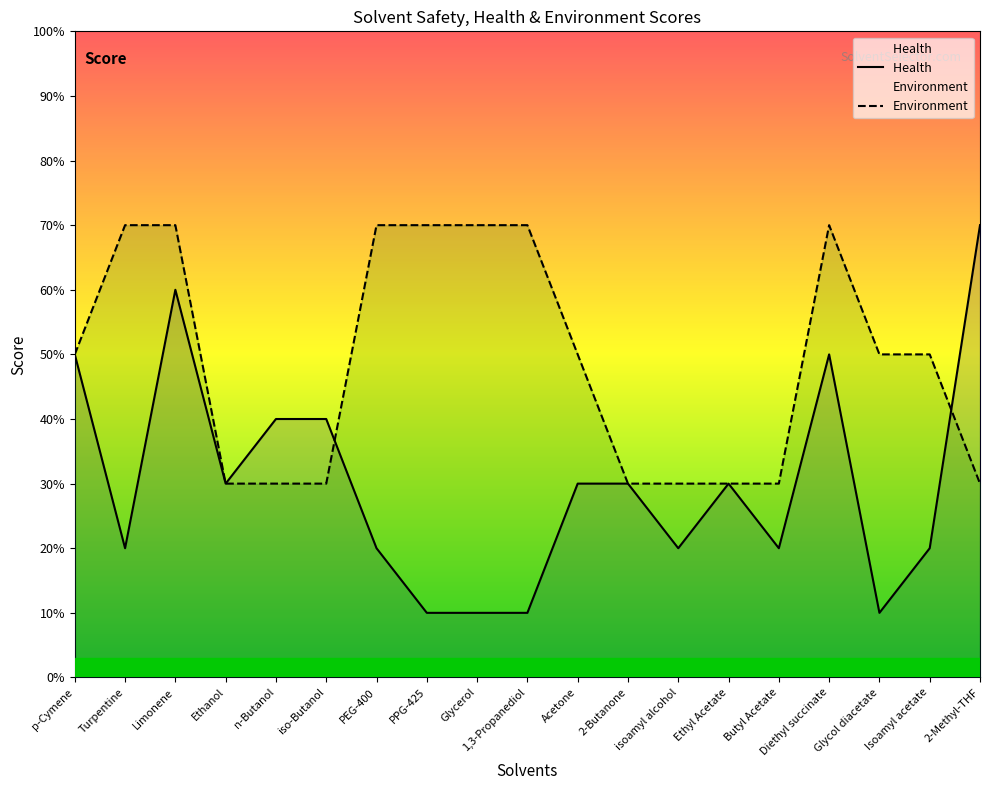

Which category has the lowest value across all series?

PPG-425